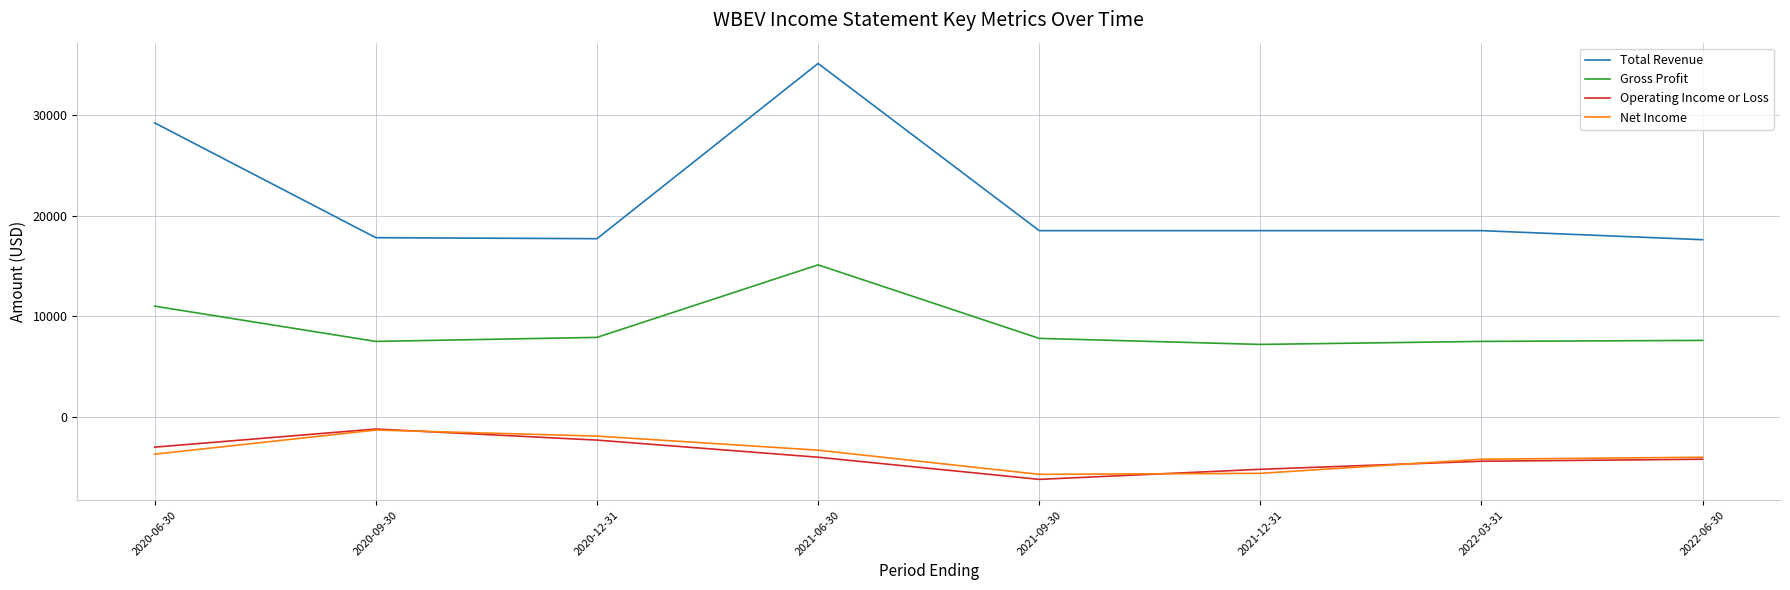

What is the average value of the Operating Income or Loss series?

-3812